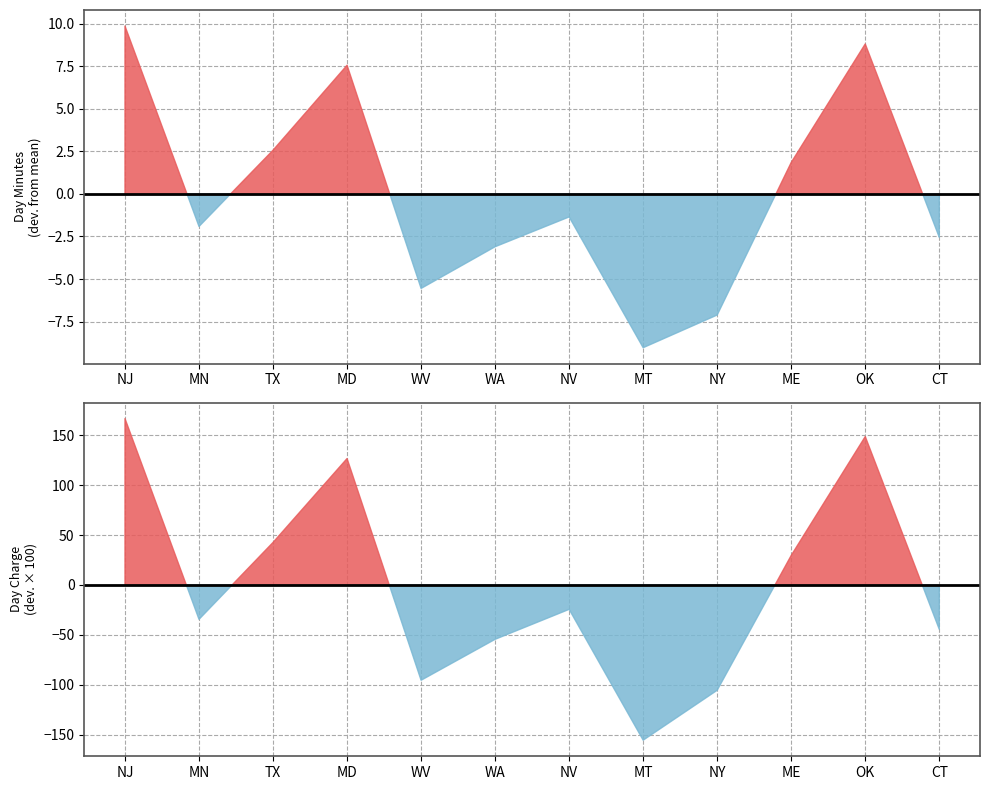

Between NJ and NY, which series saw the biggest shift?

avg_day_minutes